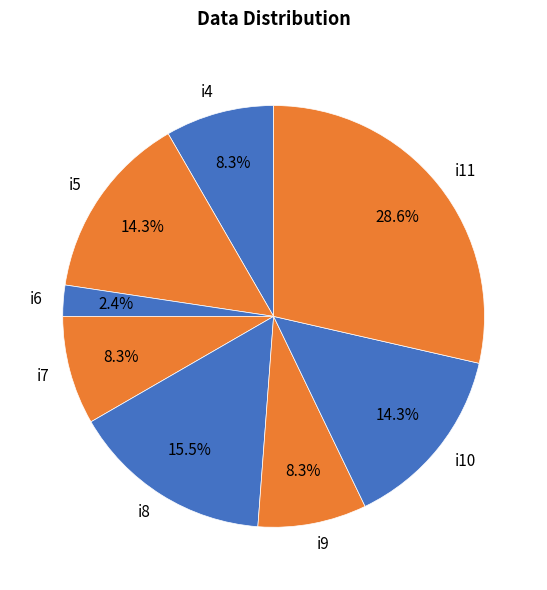

The i7 slice represents 19% of the pie. True or false?

False